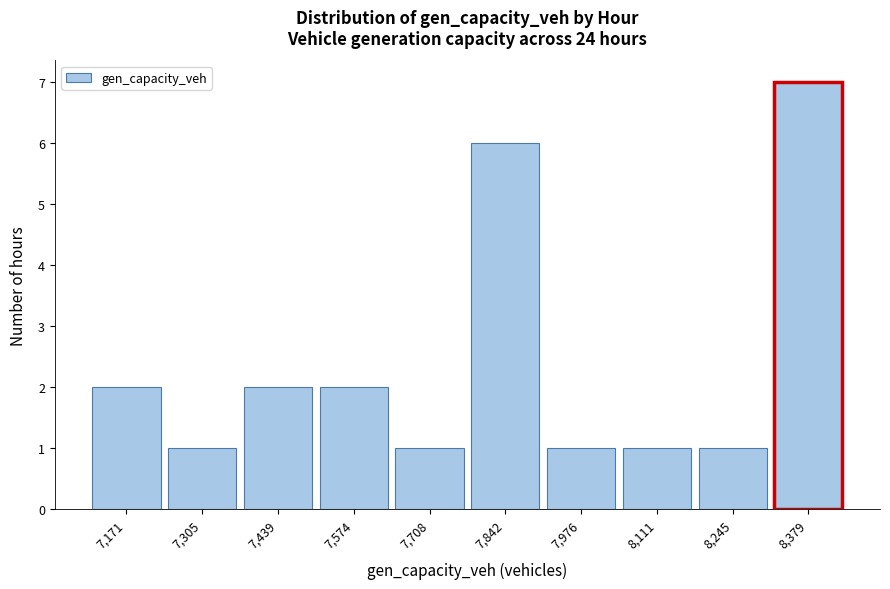

Reading left to right, transcribe all the data shown in this chart.

2	1	2	2	1	6	1	1	1	7